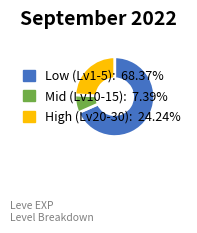

Is there any slice that represents more than half of the pie?

Yes